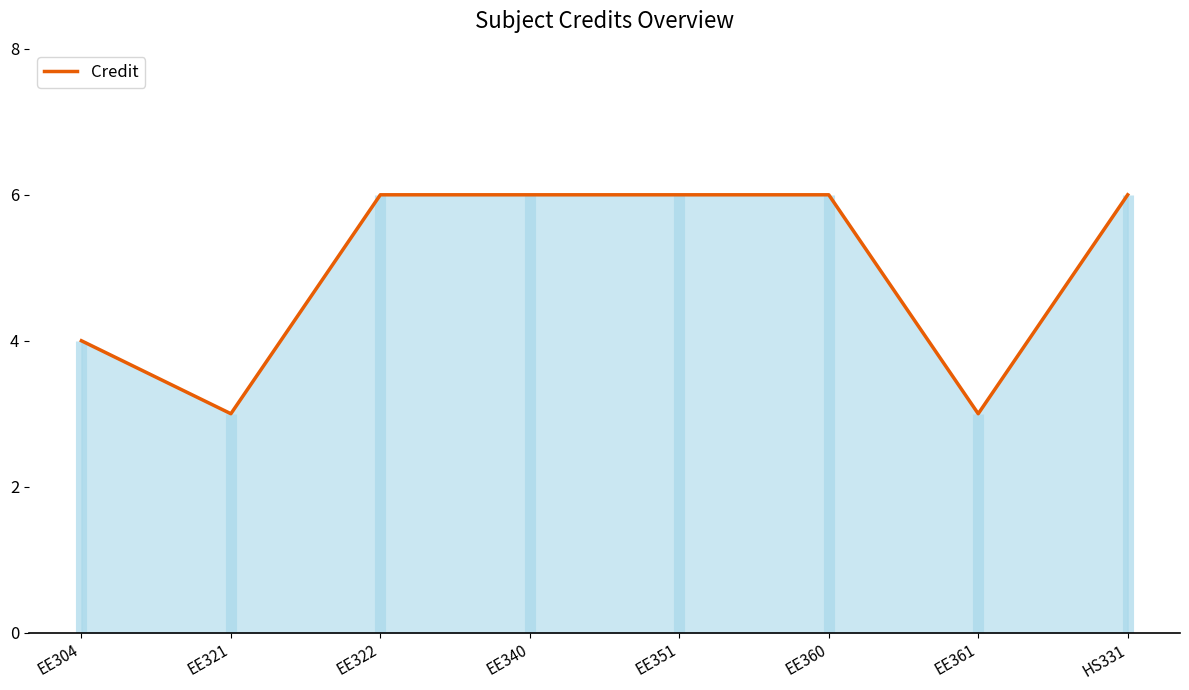

The chart shows a value of 6 at EE322. True or false?

True